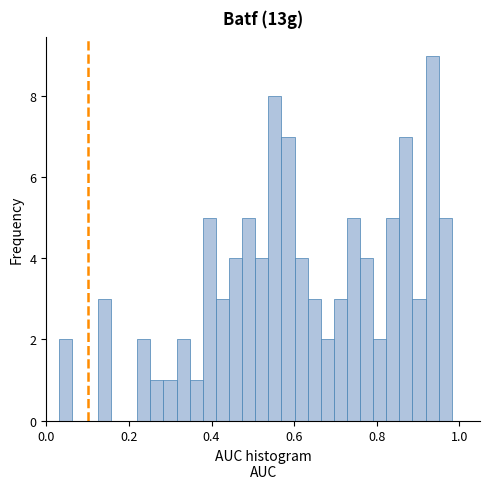

Around what value on the x-axis is the tallest bar? Give the approximate position of its centre, as read against the axis.

0.94